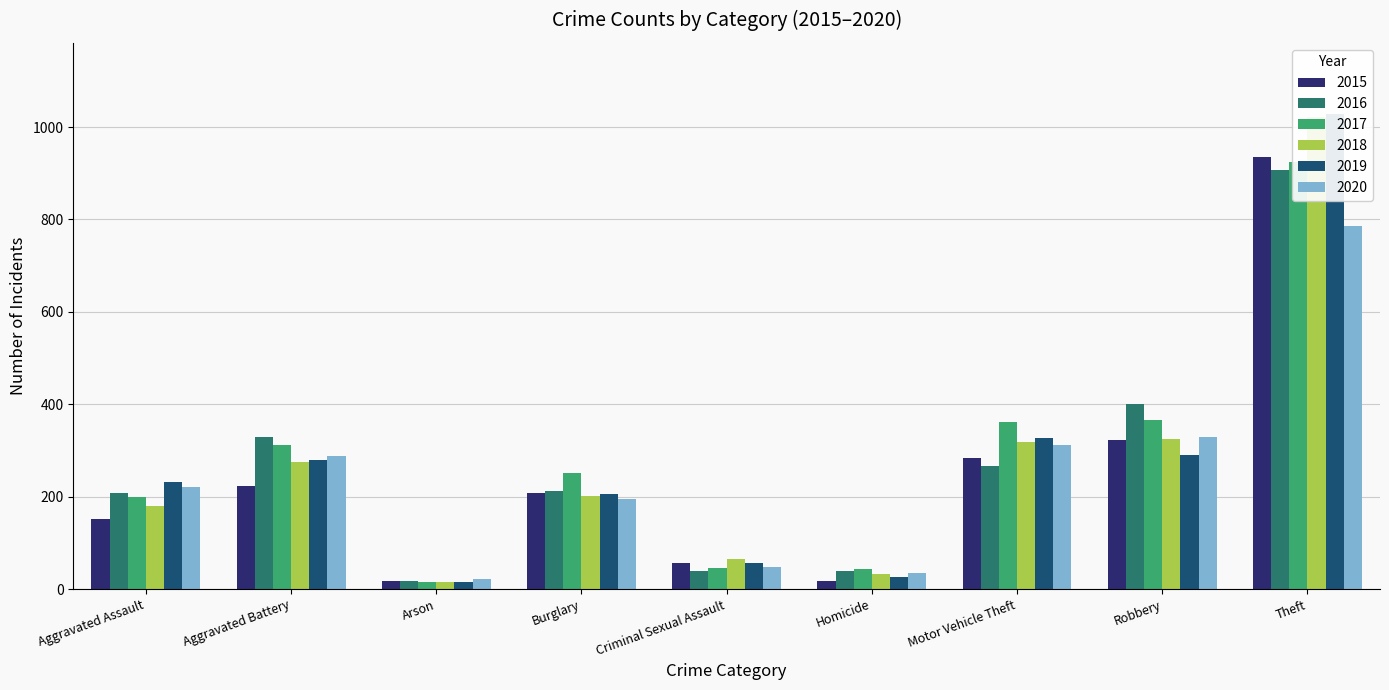

Which label corresponds to the largest value in the chart?

Theft